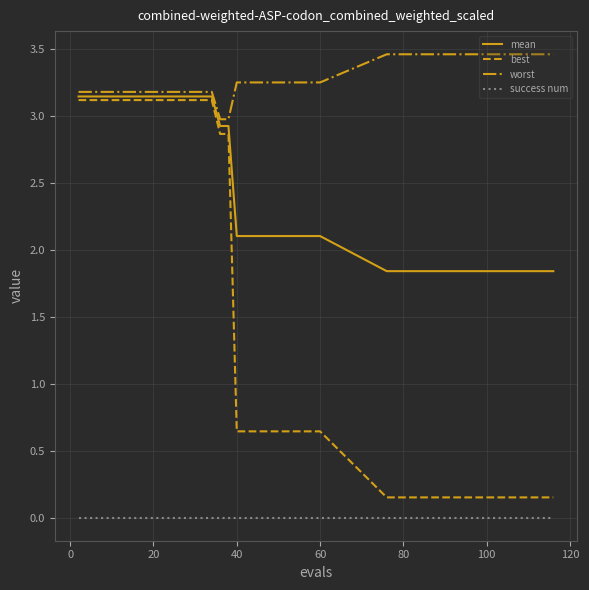

Rank the series by their average value, from lowest to highest.

success num, best, mean, worst